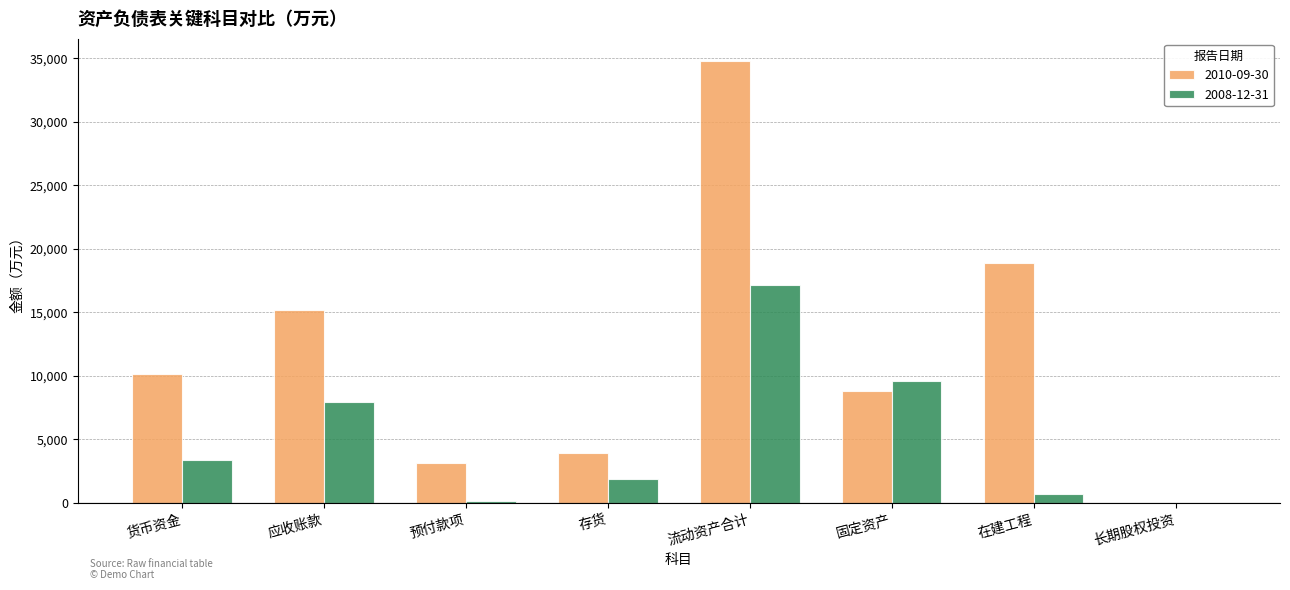

The value of 2008-12-31 at 应收账款 is 2115. True or false?

False